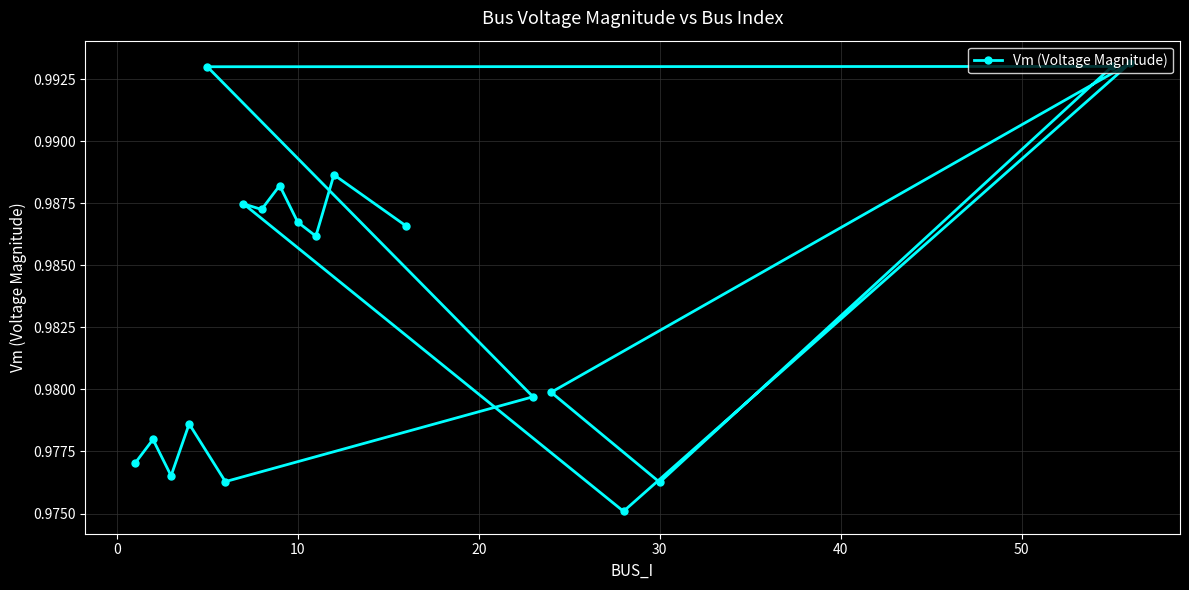

What is the maximum value shown in the chart?

1.0